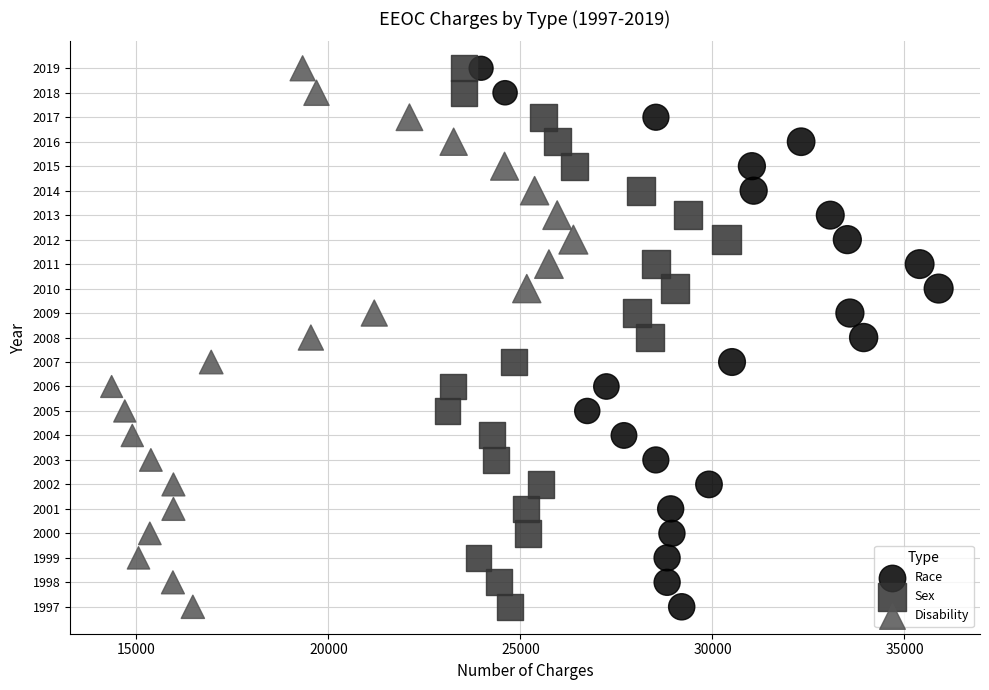

What are all the series names shown in the legend?

Race, Sex, Disability